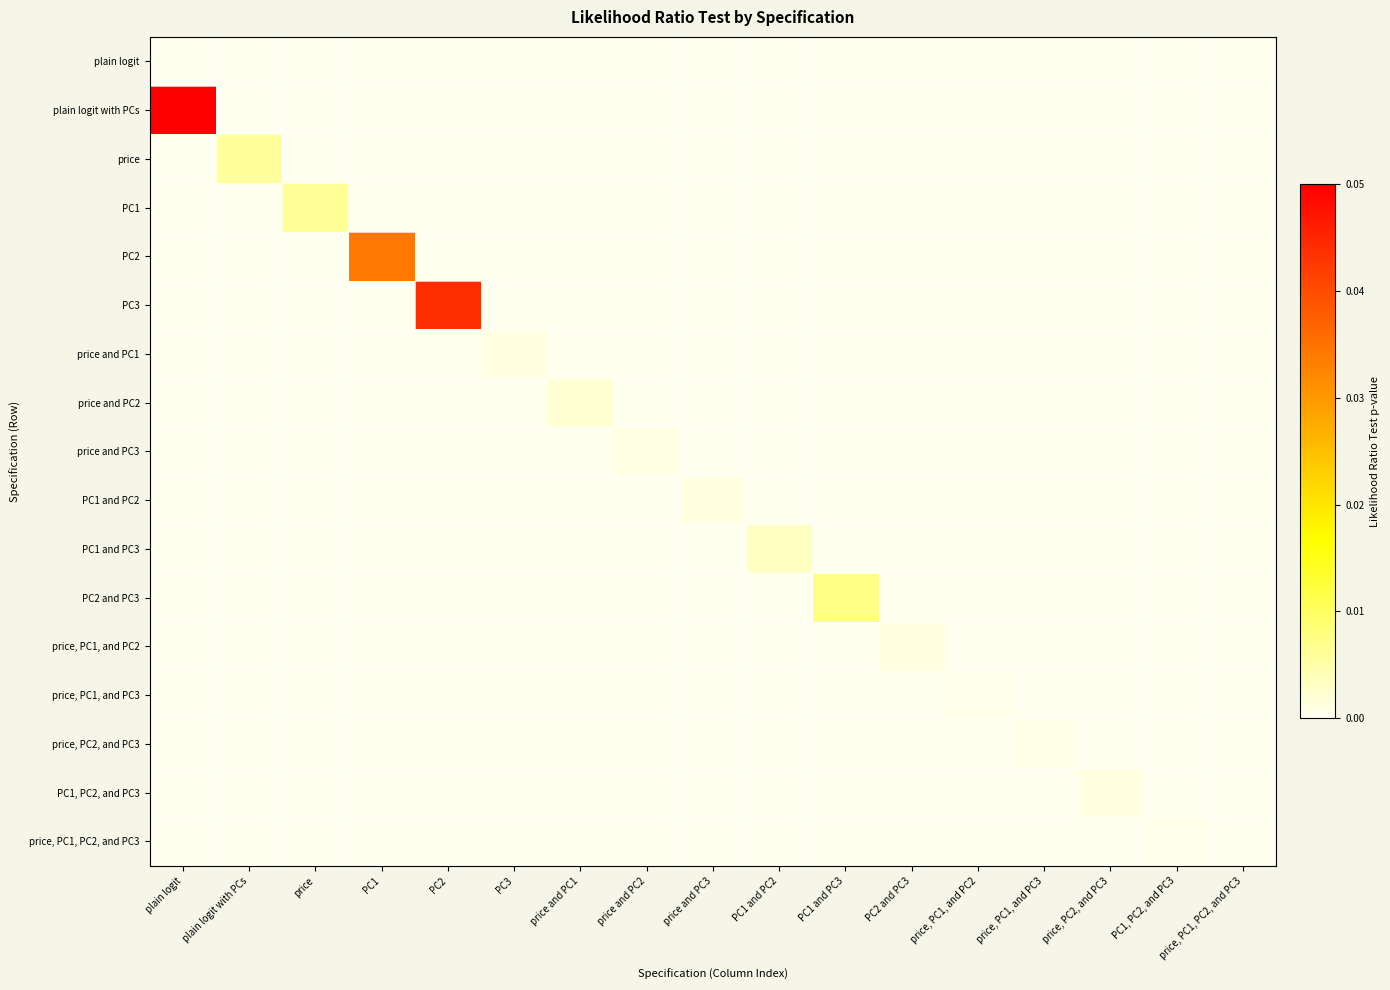

Which category has the highest value across all series?

plain logit